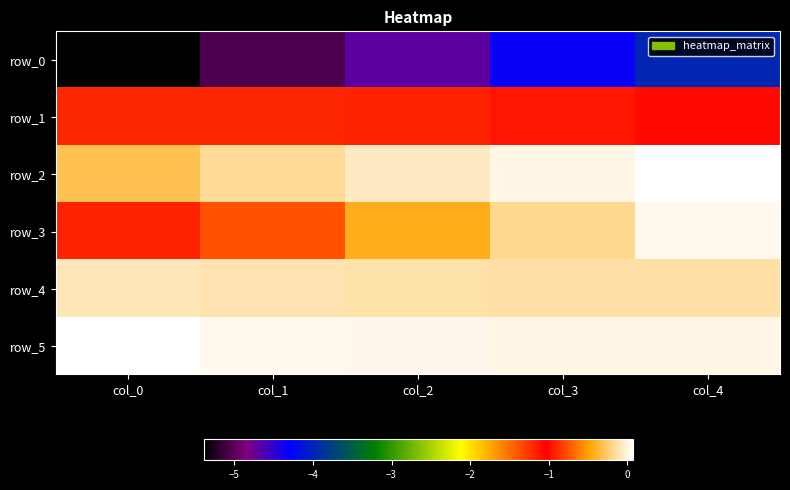

Between col_2 and col_4, which series saw the biggest shift?

row_0